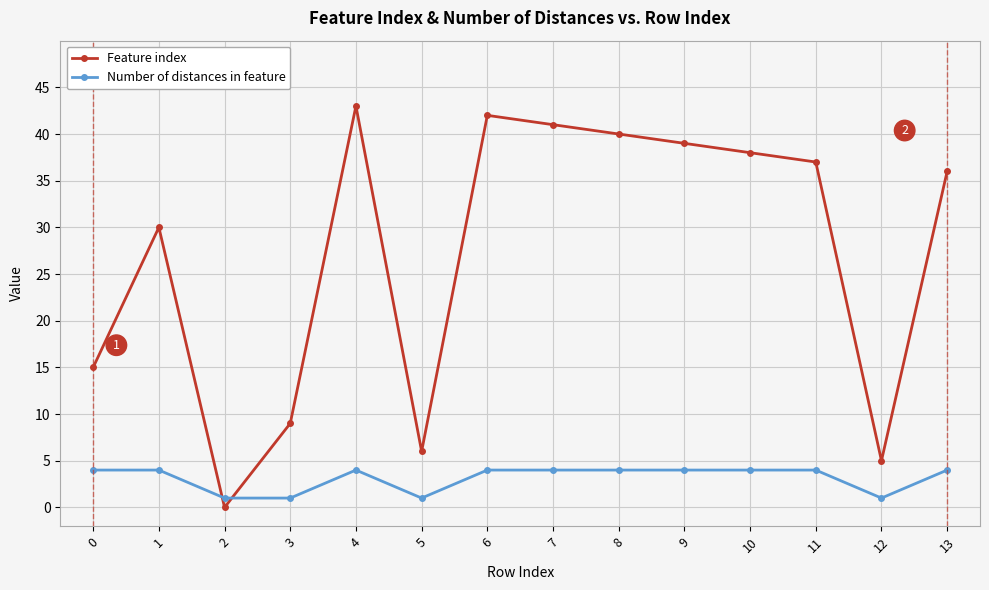

How many data points in Number of distances in feature are less than 4?

4